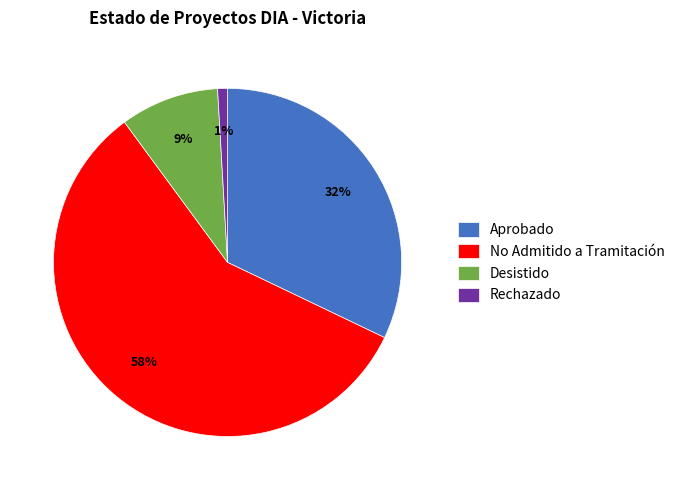

The Aprobado slice represents 32% of the pie. True or false?

True